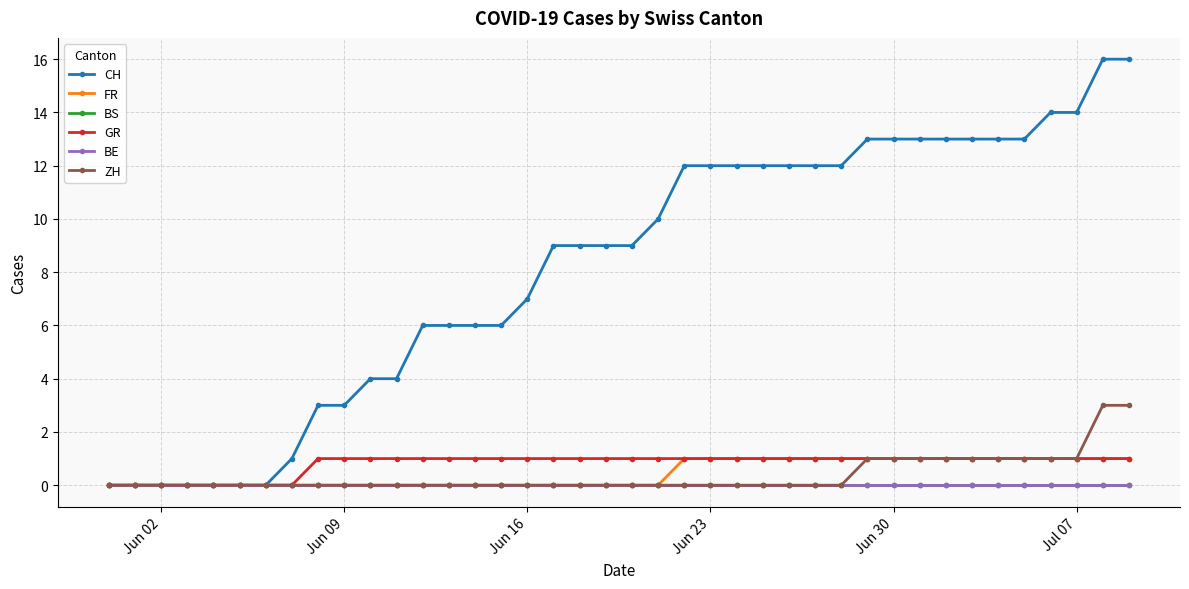

Does the chart have visible grid lines?

Yes